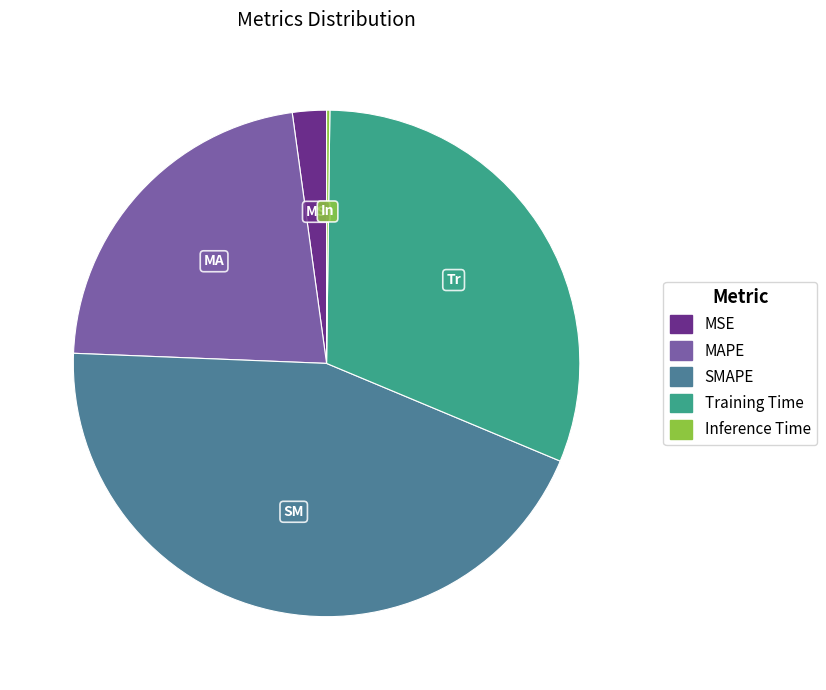

Which has a higher value, MAPE or Training Time?

Training Time